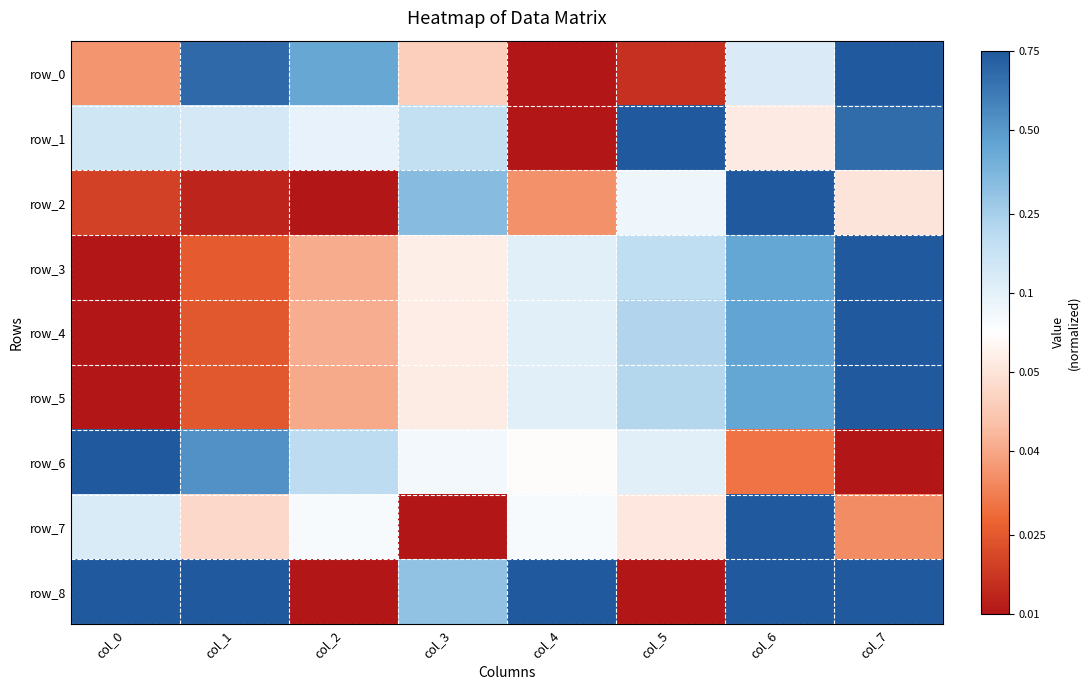

Which series has the widest spread of values?

row_0